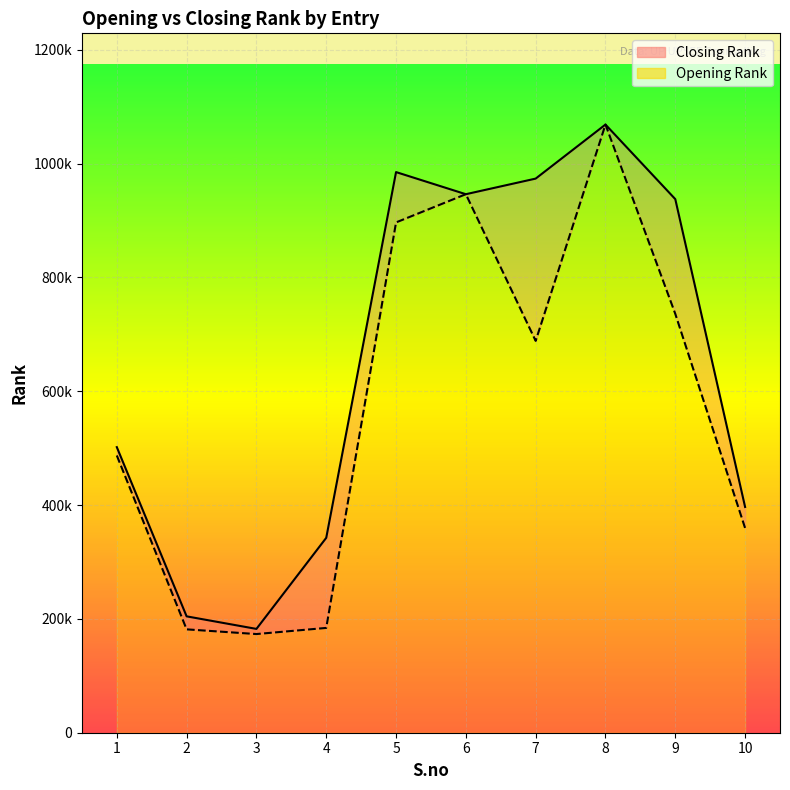

What is the minimum value shown in the chart?

173362